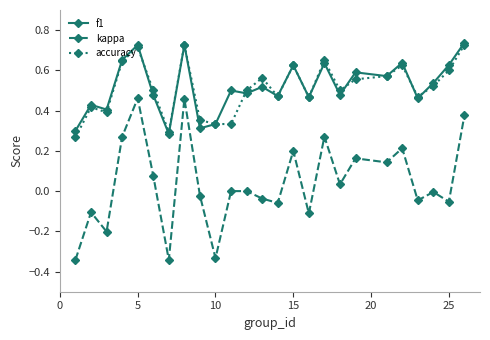

True or false: kappa and f1 cross at least once.

False